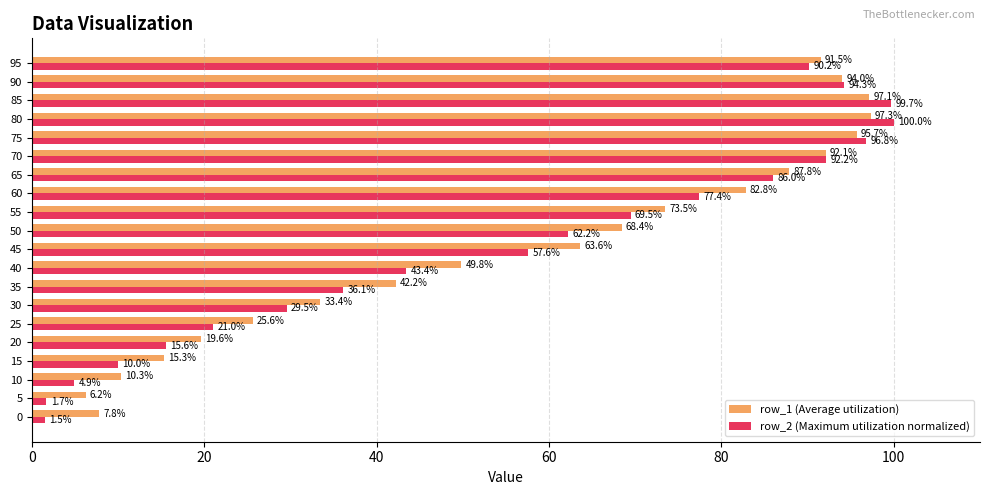

Is the value of row_2 (Maximum utilization normalized) at 25 greater than the value of row_1 (Average utilization) at 65?

No